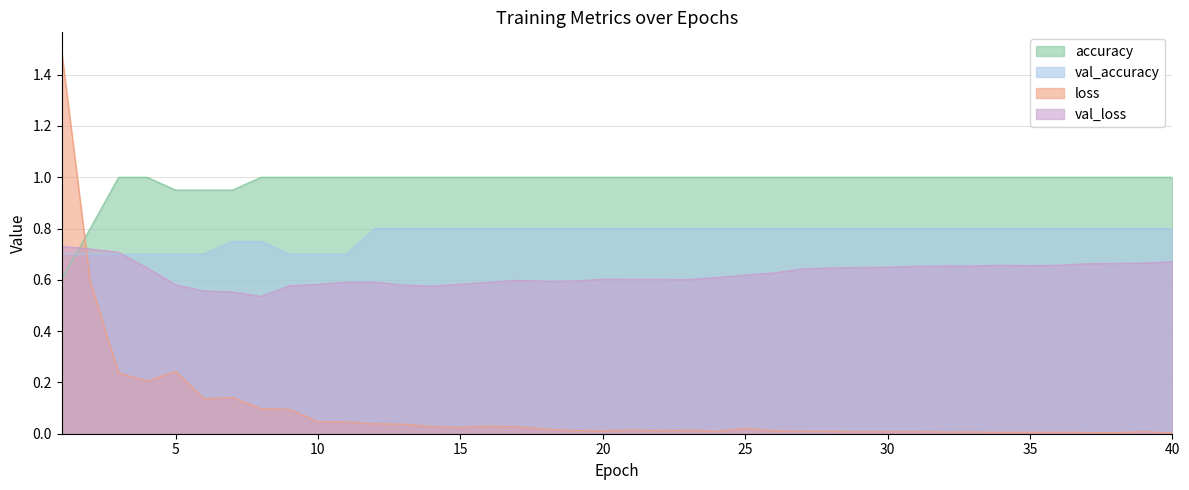

How many times do loss and val_accuracy cross each other?

1